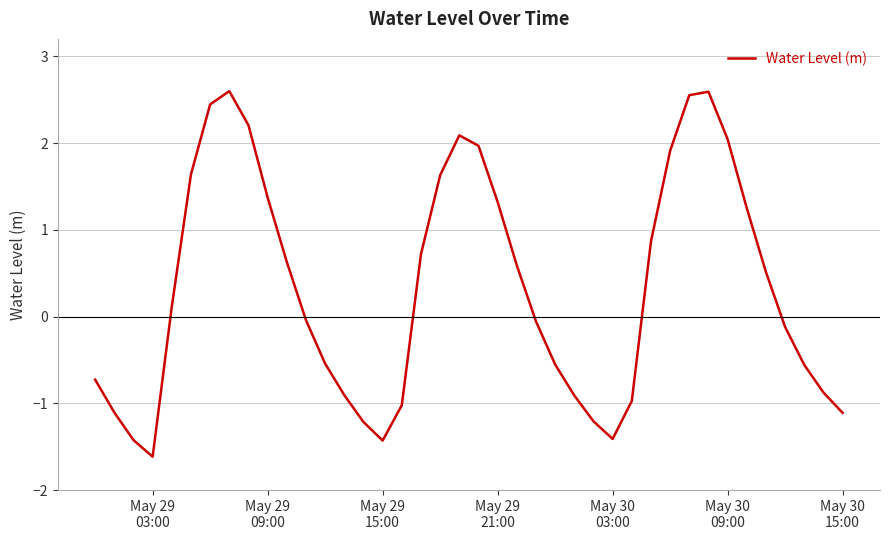

What is the difference between the maximum and minimum values?

4.2